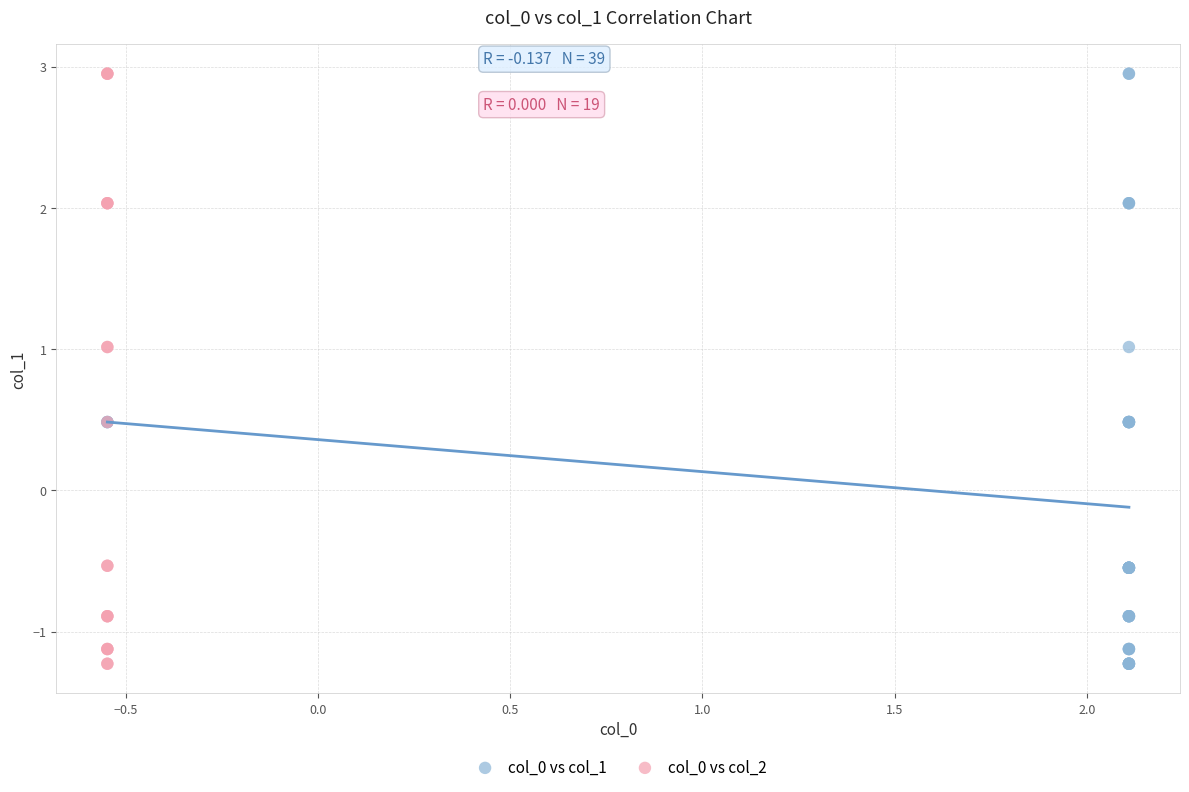

What are all the series names shown in the legend?

col_0 vs col_1, col_0 vs col_2